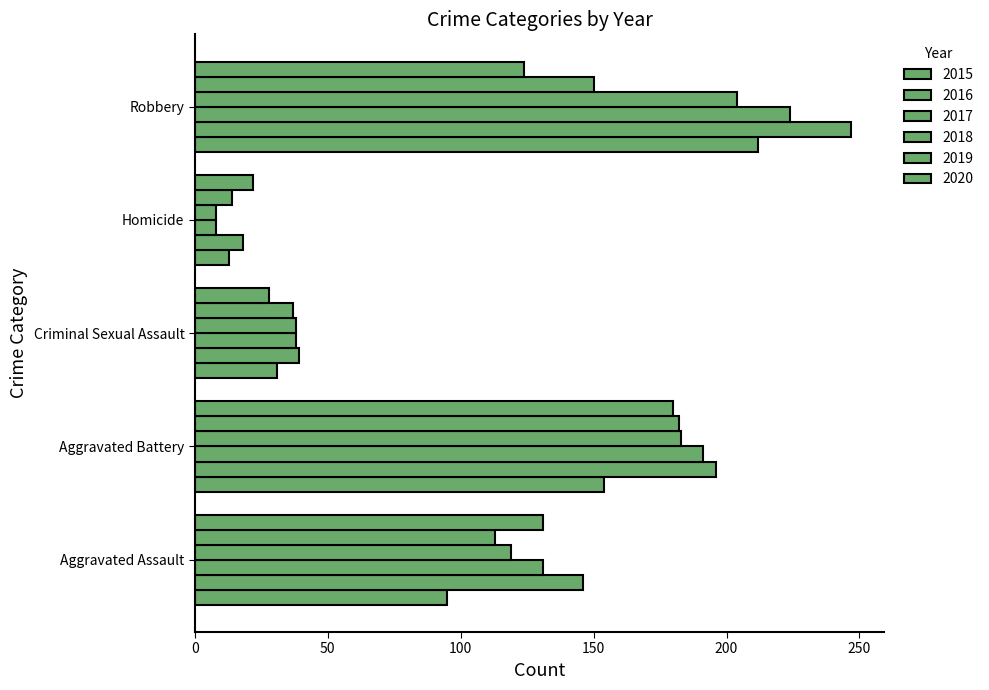

How many data points does each series have?

5